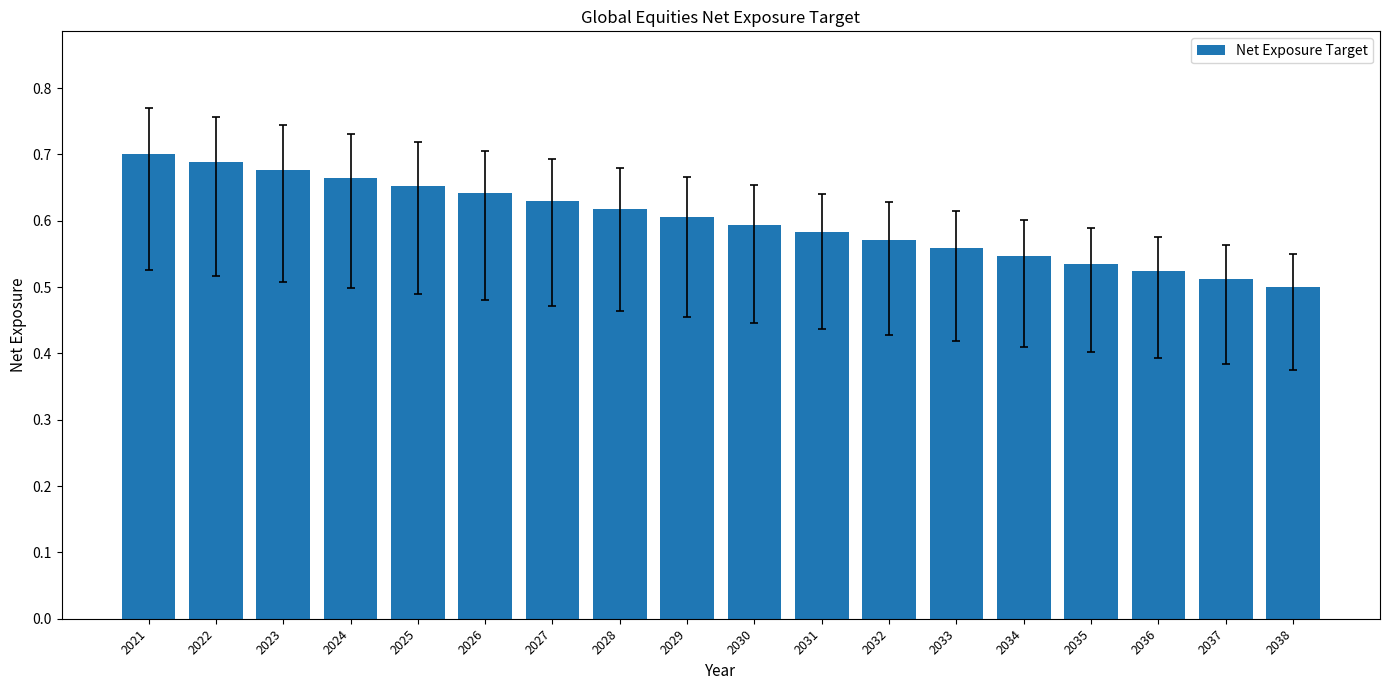

Does the chart contain any negative values?

No